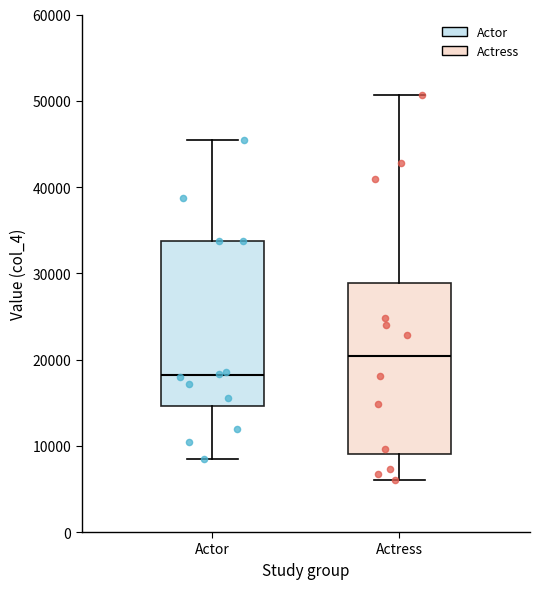

Reading left to right, transcribe this box plot: for each box, give where its median line is, the range the box spans, and where its two whiskers end, as read against the y-axis. The values are not printed on the chart, so give them approximately, as read against the axis.

Actor: median 18000, box 15000 to 34000, whiskers 9000 to 46000
Actress: median 20000, box 9000 to 29000, whiskers 6000 to 51000